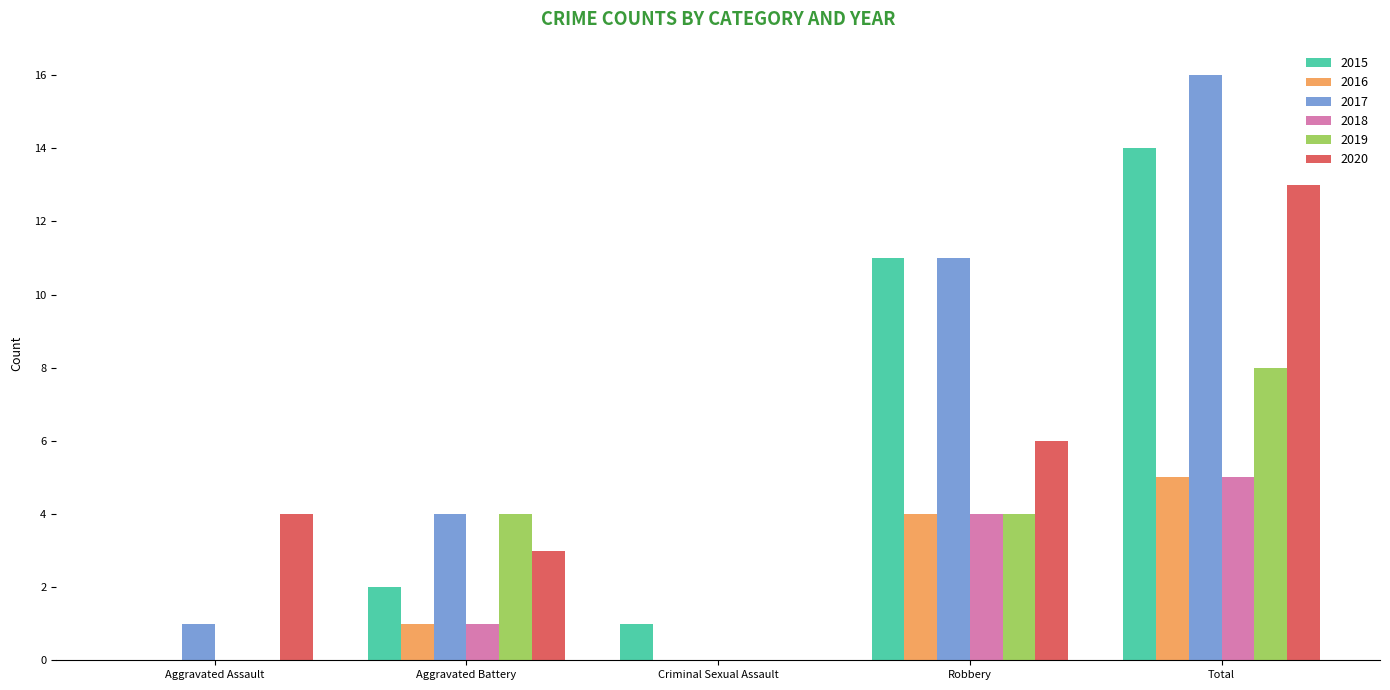

Between Aggravated Assault and Aggravated Battery, which series saw the biggest shift?

2019